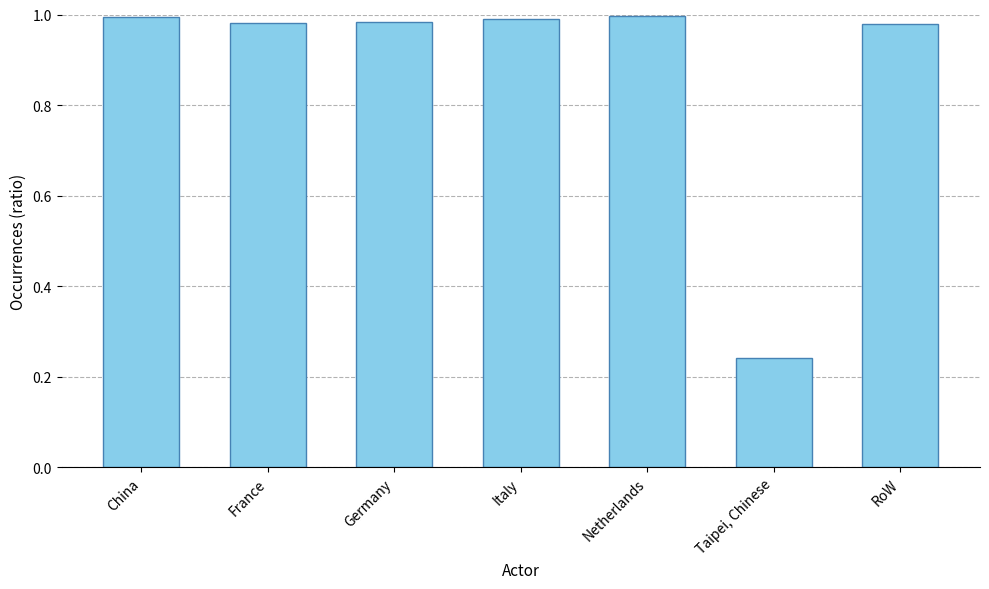

List the labels in order of value, smallest first.

Taipei, Chinese, RoW, France, Germany, Italy, China, Netherlands